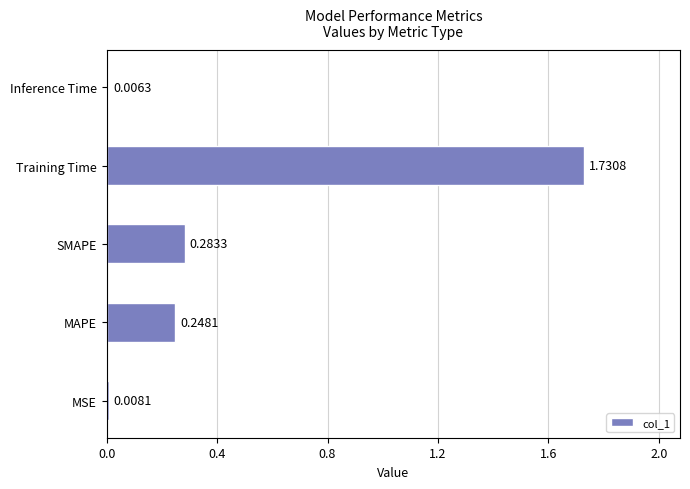

At which category does the chart reach its minimum across all series?

Inference Time